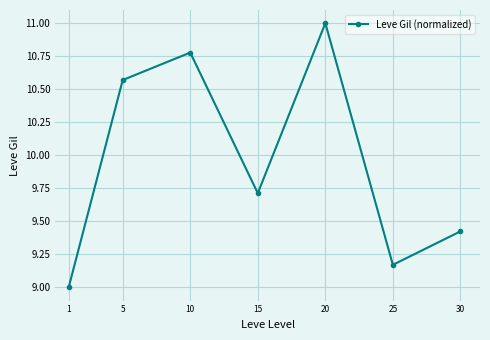

What is the average value?

10.0